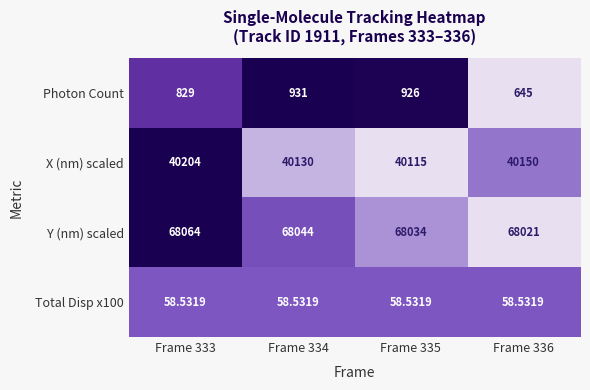

How many data points does each series have?

4